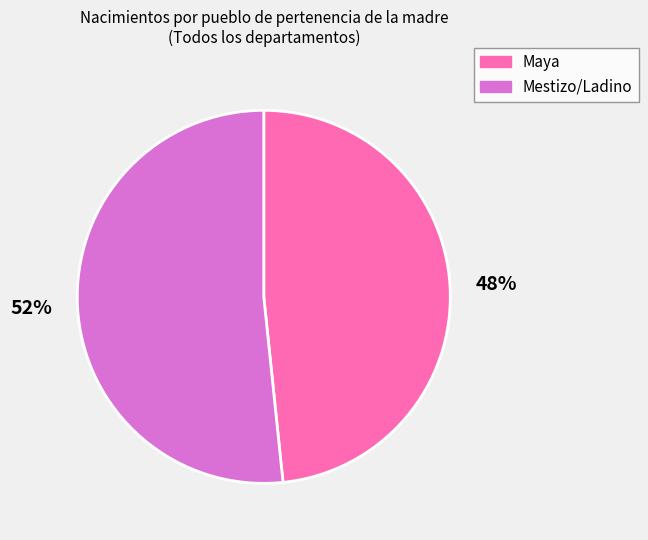

Is the sum of Mestizo/Ladino and Maya greater than half?

Yes